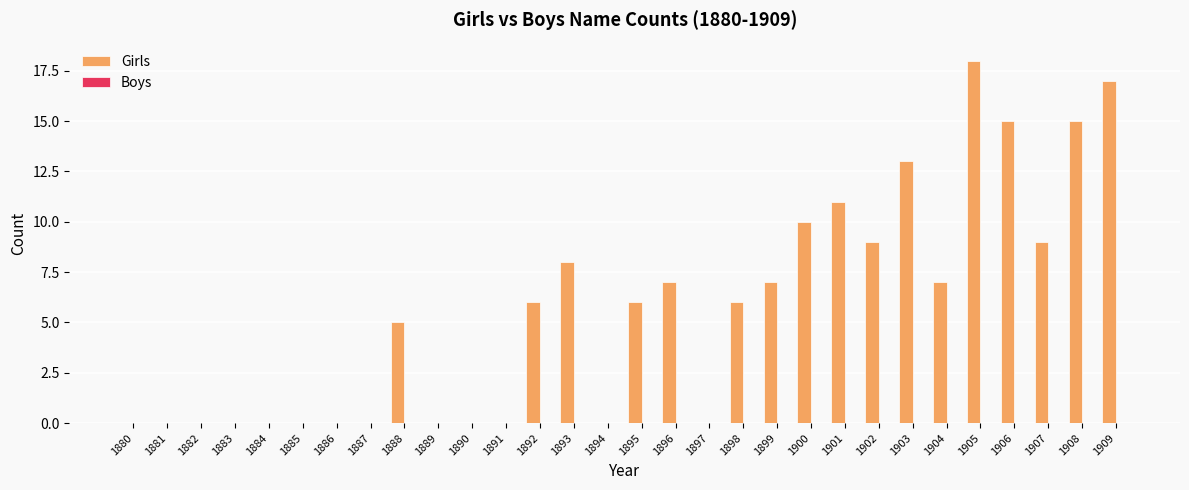

What is the sum of all values?

169